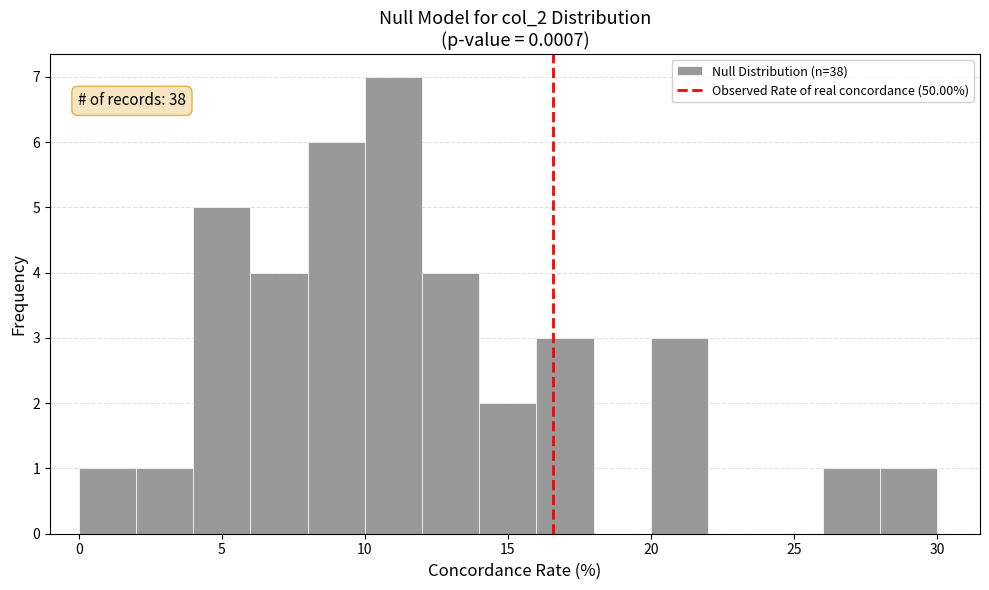

Which range on the x-axis has the tallest bar?

10 to 12